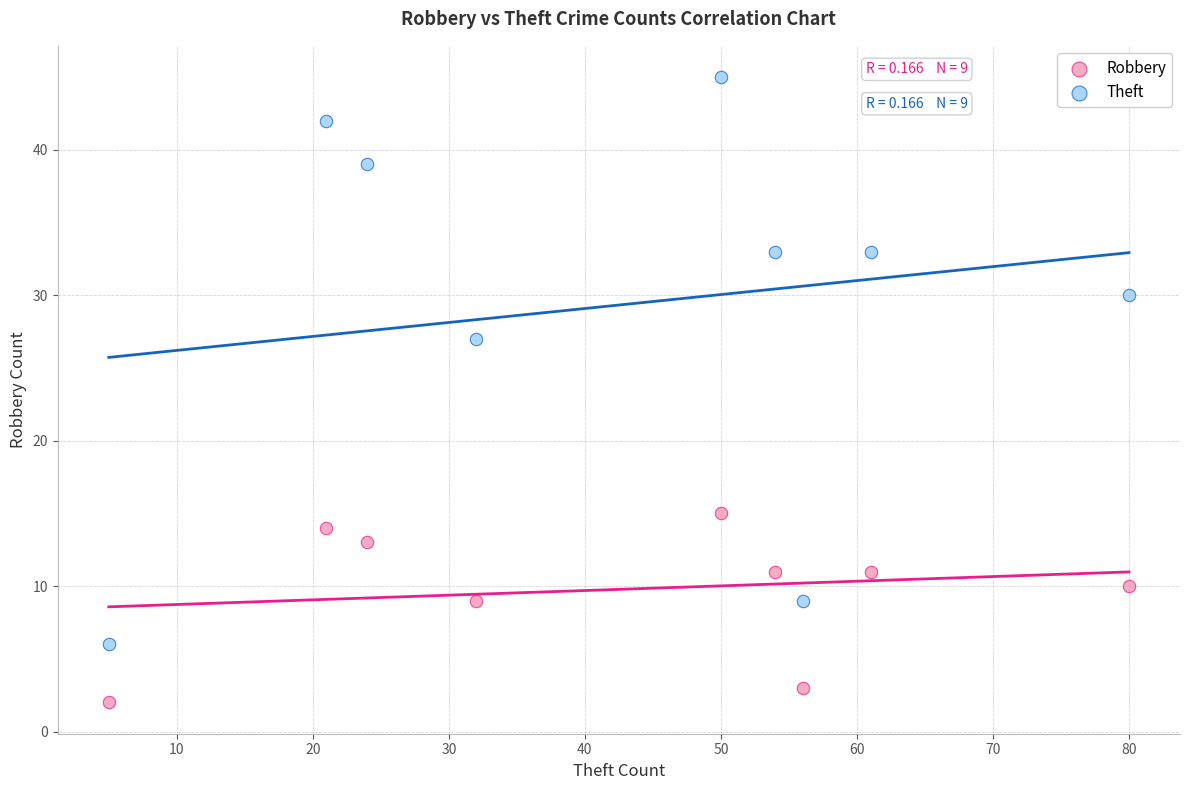

What are all the series names shown in the legend?

Robbery, Theft